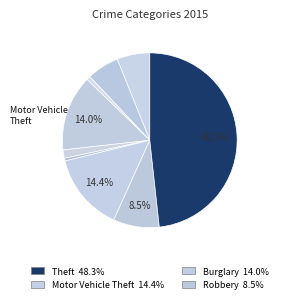

How many slices are in this pie chart?

9